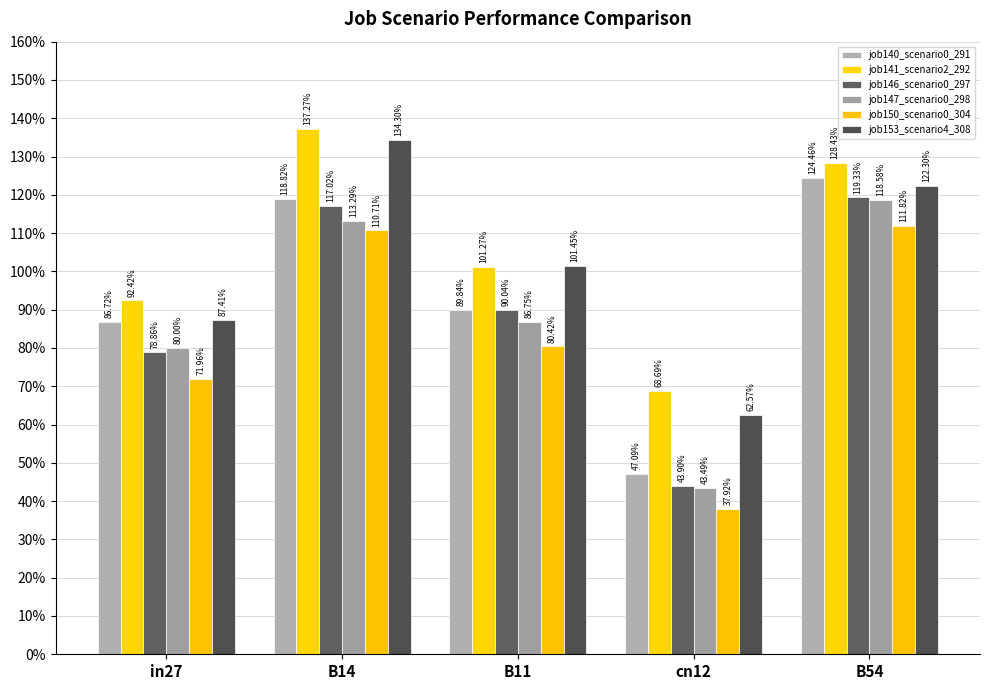

Are the bars horizontal?

No